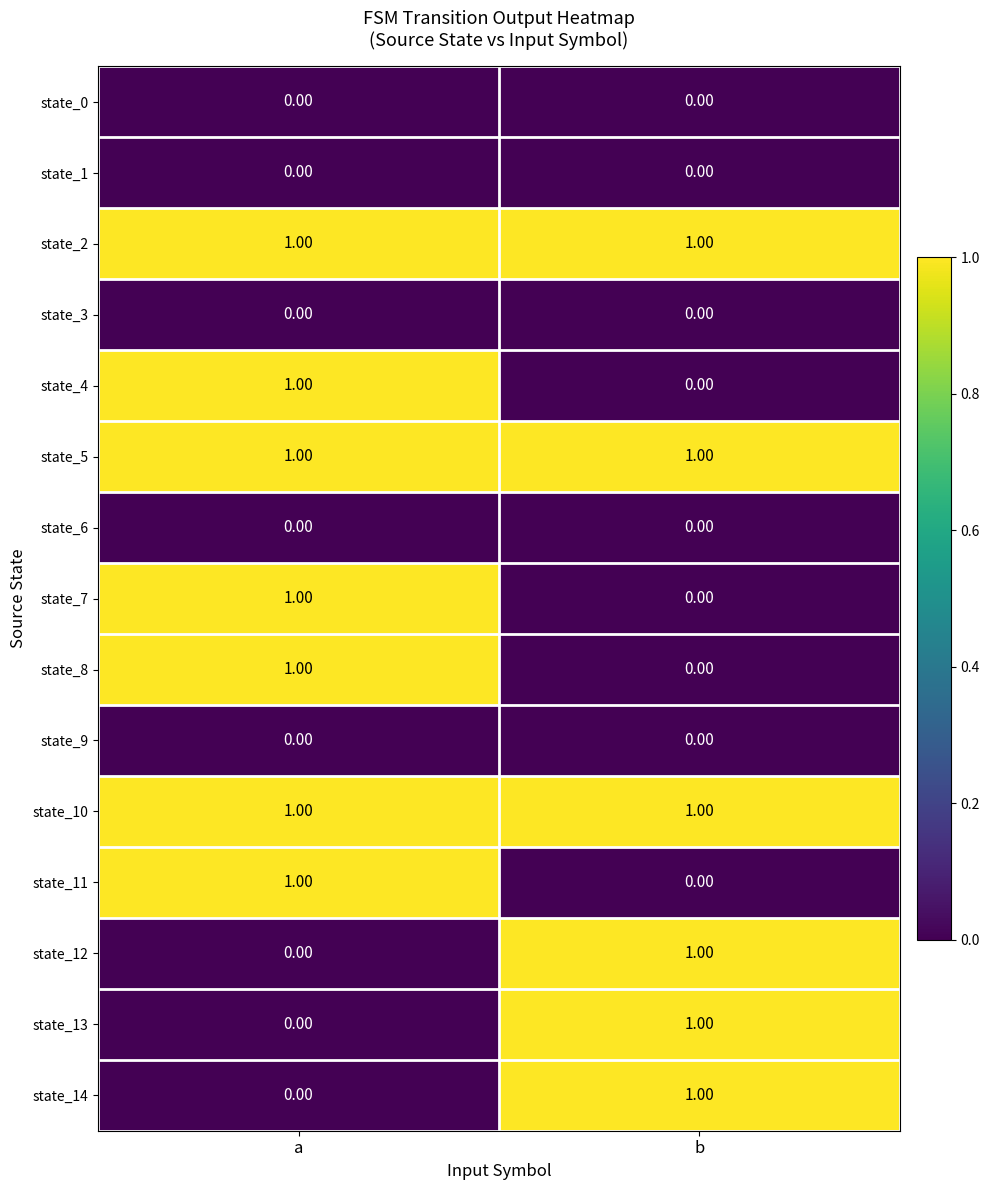

Where is state_12 nearest to the value 0?

a